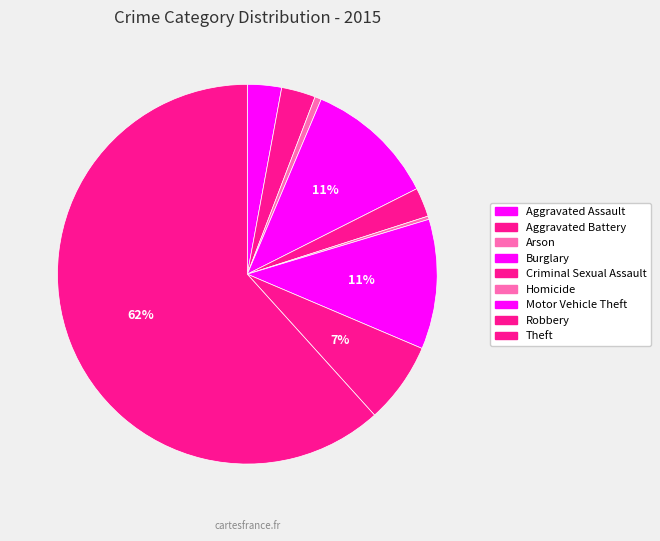

Combined, what portion of the pie is Motor Vehicle Theft and Robbery?

18.0%